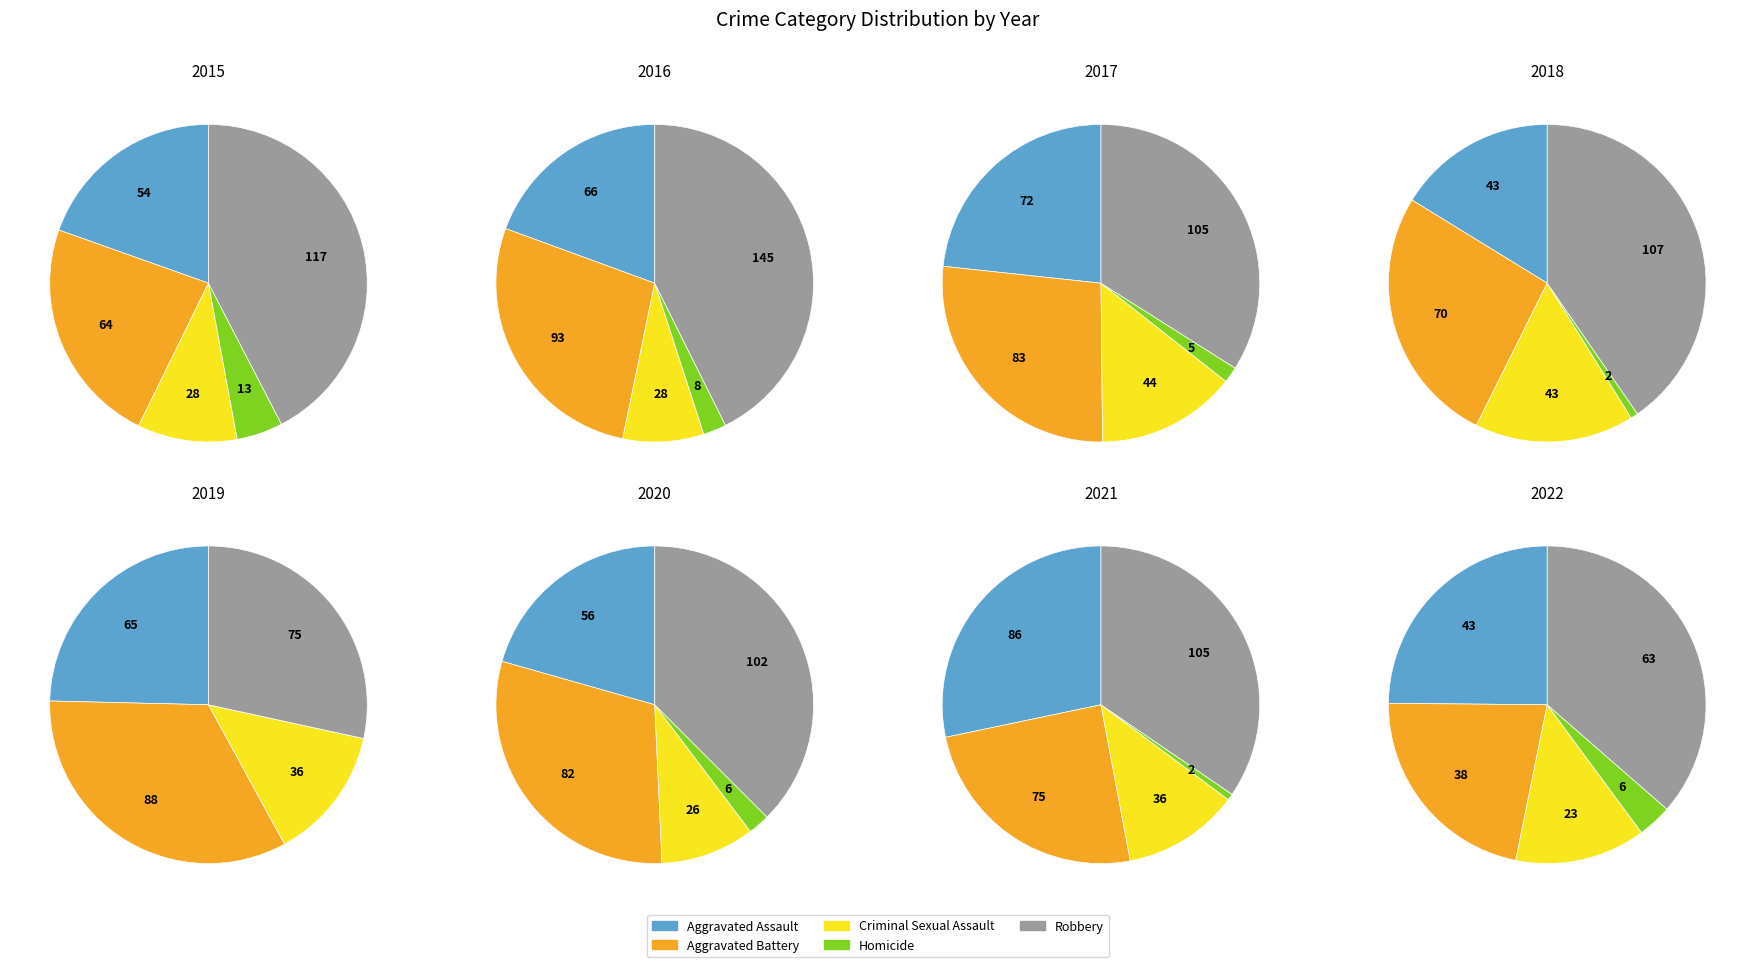

Which series changed the most between 2 and 5?

Criminal Sexual Assault